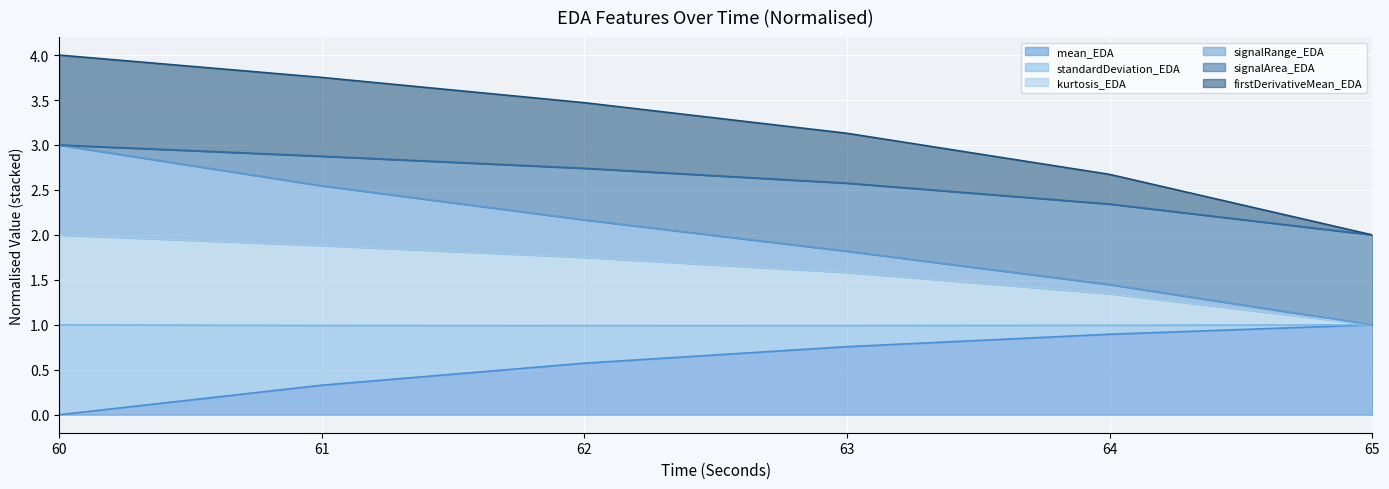

What is the total value across all series at 63?

3.1